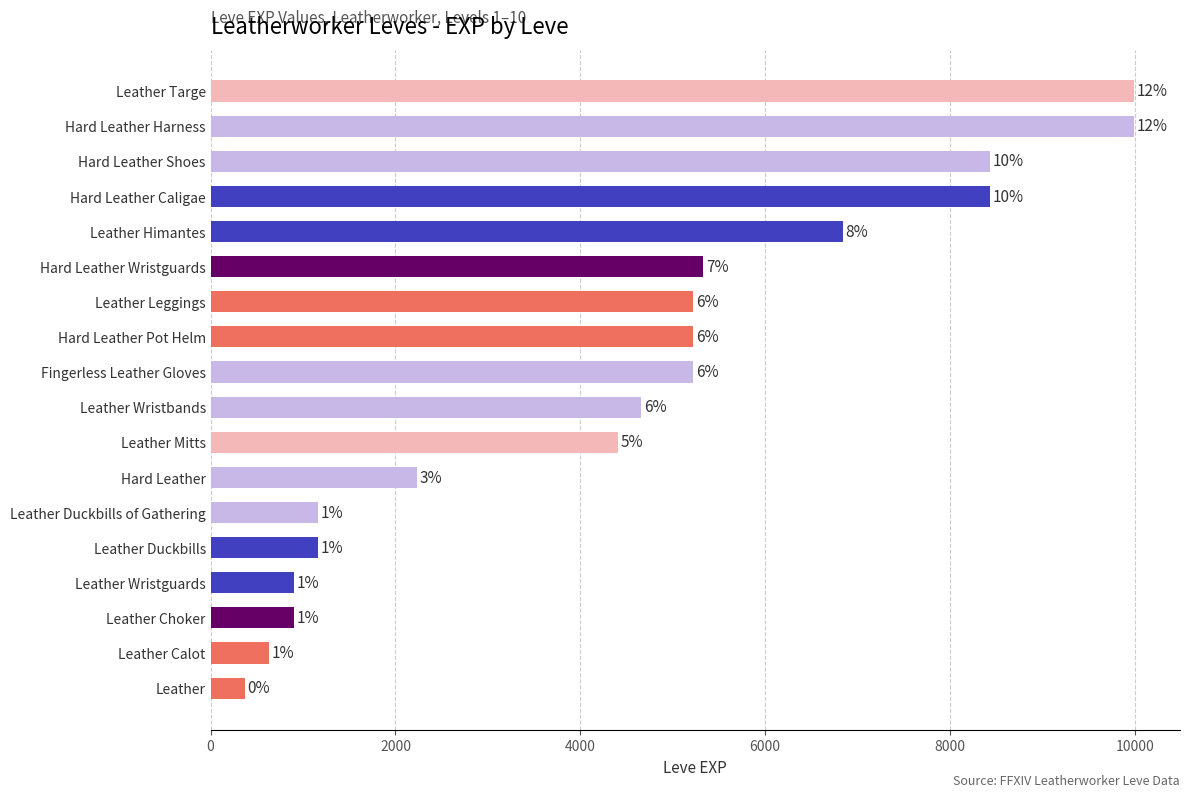

What is the smallest value displayed?

370